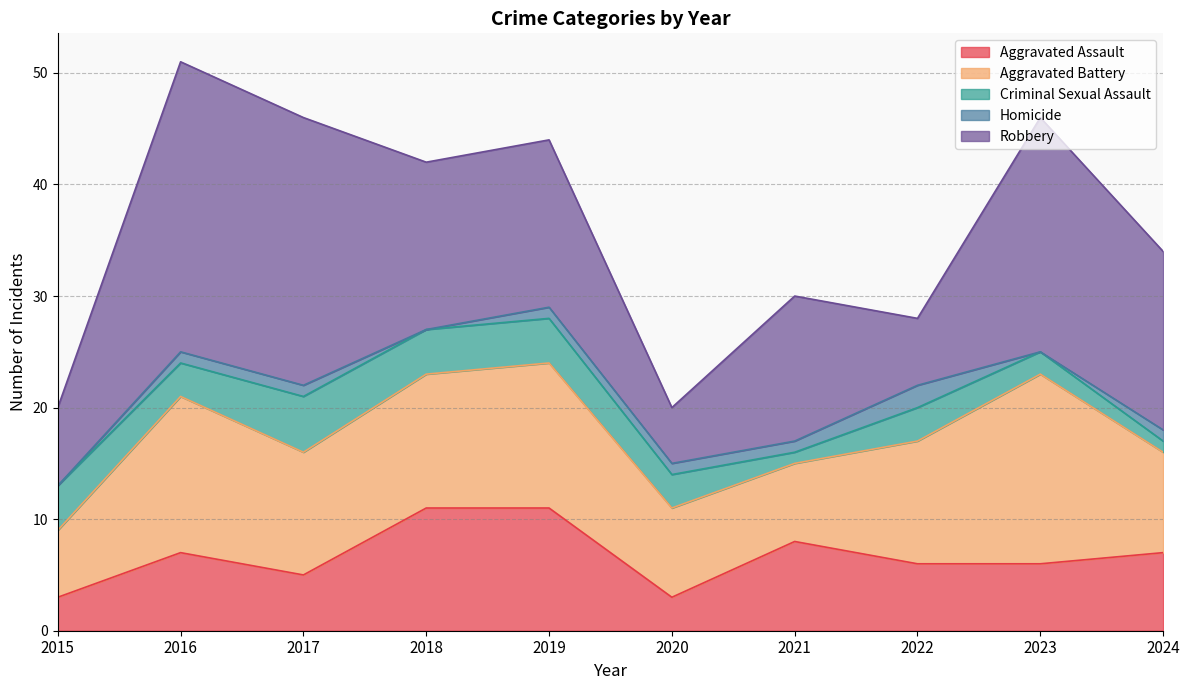

Reading left to right, what are all the values shown in this chart?

Aggravated Assault: 3	7	5	11	11	3	8	6	6	7
Aggravated Battery: 6	14	11	12	13	8	7	11	17	9
Criminal Sexual Assault: 4	3	5	4	4	3	1	3	2	1
Homicide: 0	1	1	0	1	1	1	2	0	1
Robbery: 7	26	24	15	15	5	13	6	21	16